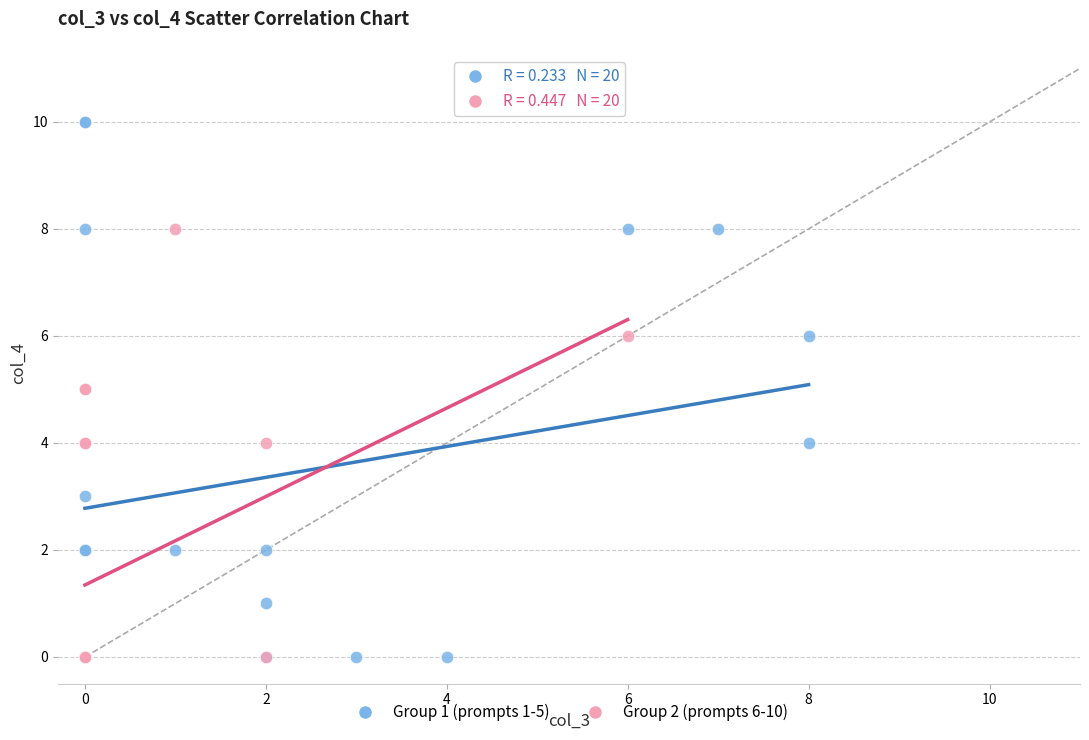

Which series contains the highest Y value?

Group 1 (prompts 1-5)